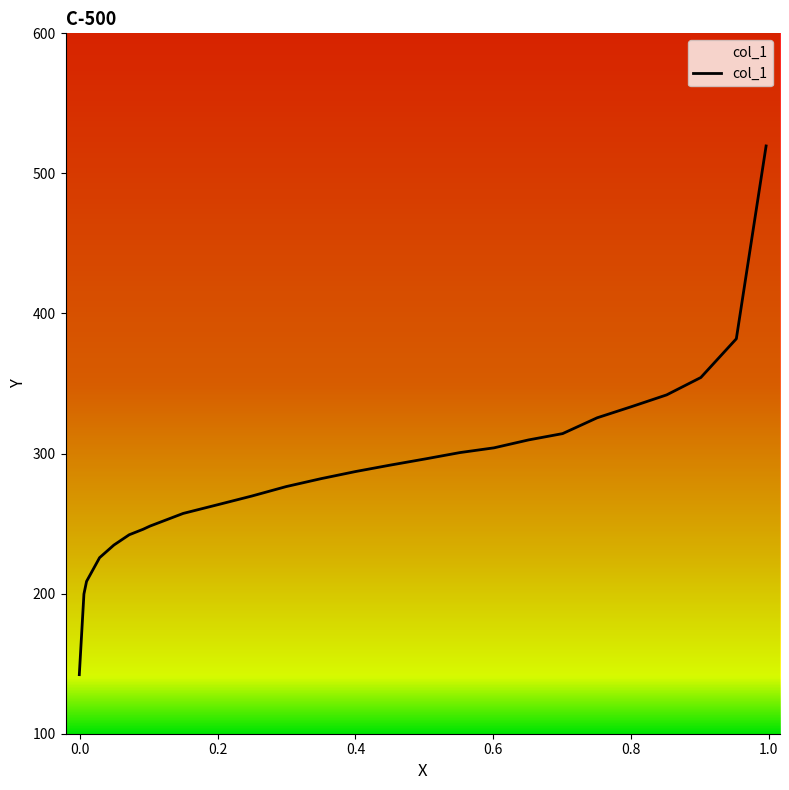

What is the difference between the maximum and minimum values?

377.4